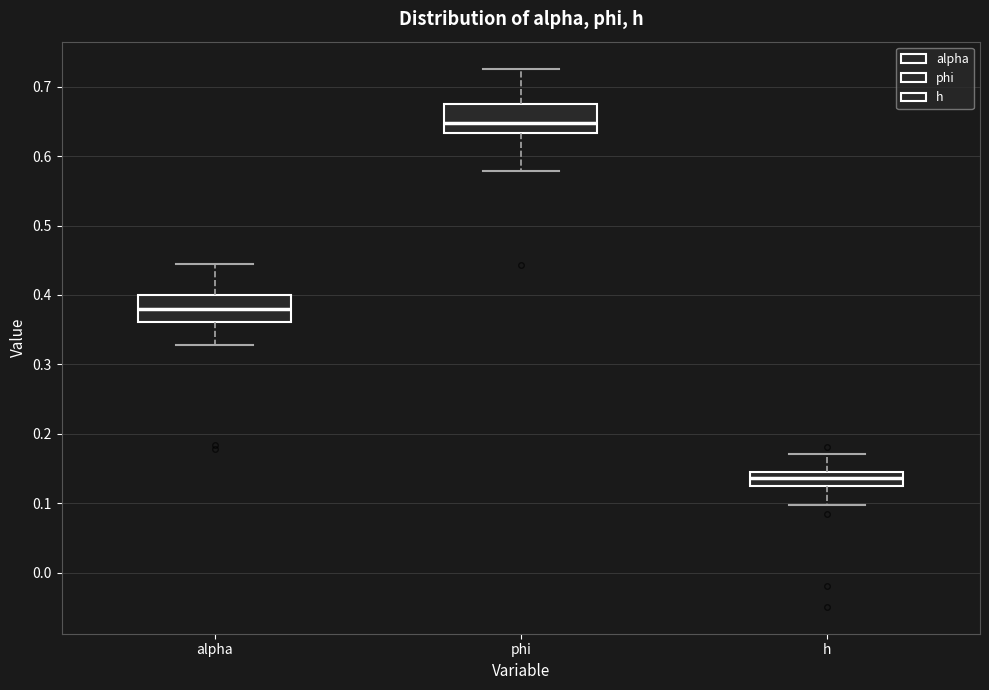

Reading left to right, read every box against the y-axis: the position of its median line, the range the box covers, and the ends of its whiskers. The values are not printed on the chart, so give them approximately, as read against the axis.

alpha: median 0.38, box 0.36 to 0.40, whiskers 0.33 to 0.44
phi: median 0.65, box 0.63 to 0.68, whiskers 0.58 to 0.73
h: median 0.14, box 0.13 to 0.15, whiskers 0.10 to 0.17